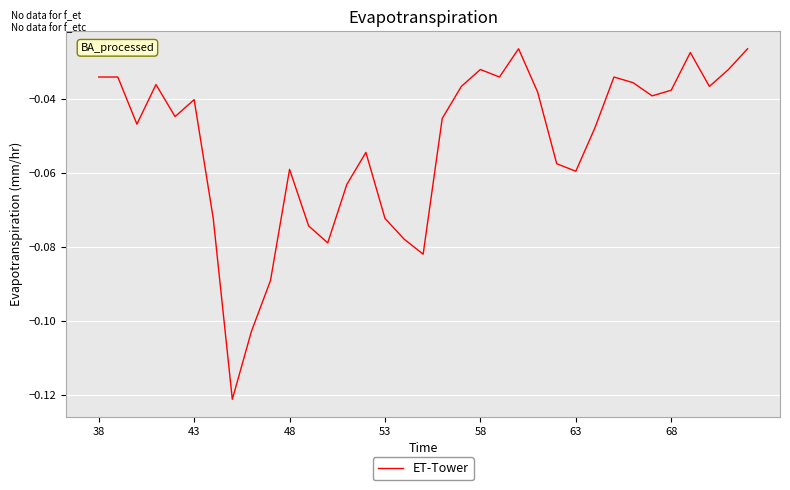

How many lines are shown in the chart?

1